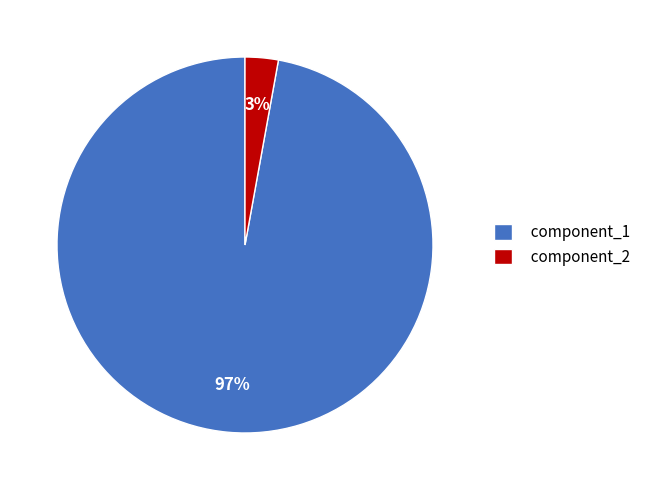

Combined, do component_1 and component_2 account for over 50%?

Yes